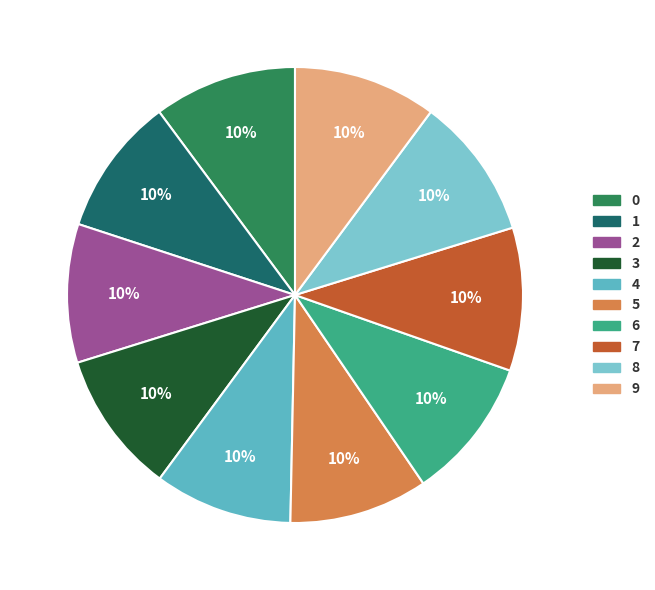

Do 3 and 6 together represent more than half of the pie?

No